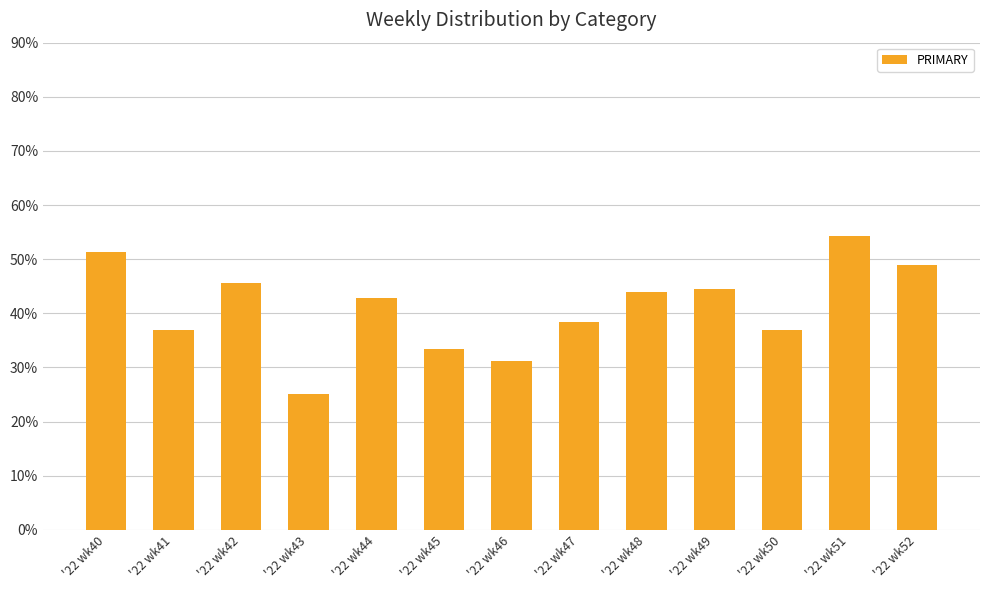

Between '22 wk43 and '22 wk40, which is larger?

'22 wk40